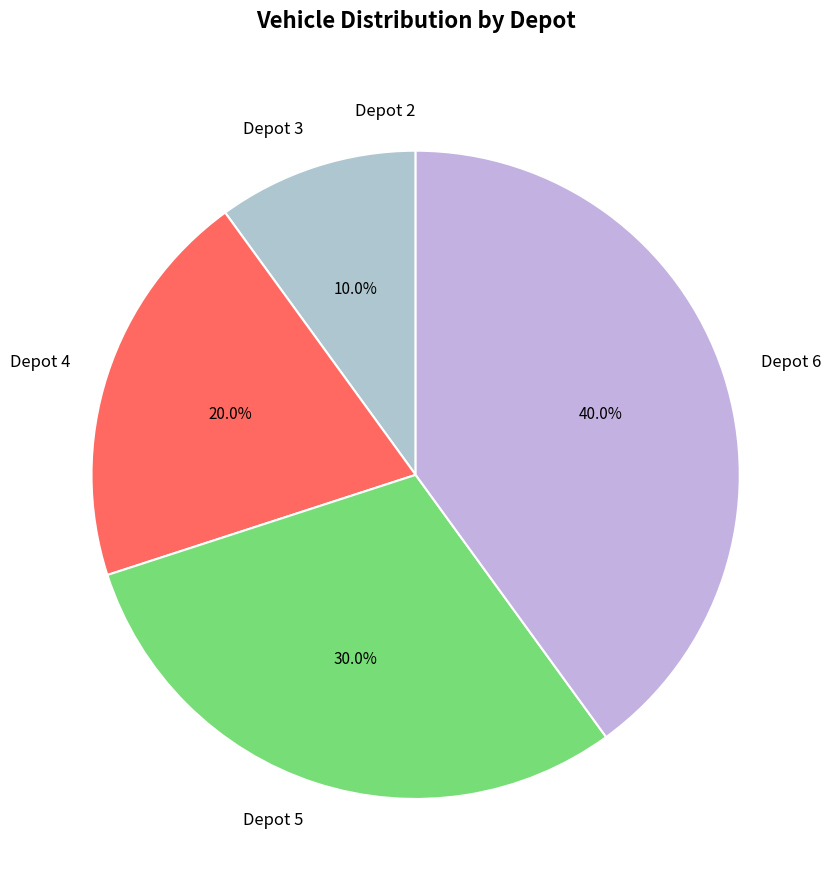

Is there a majority slice in this chart?

No